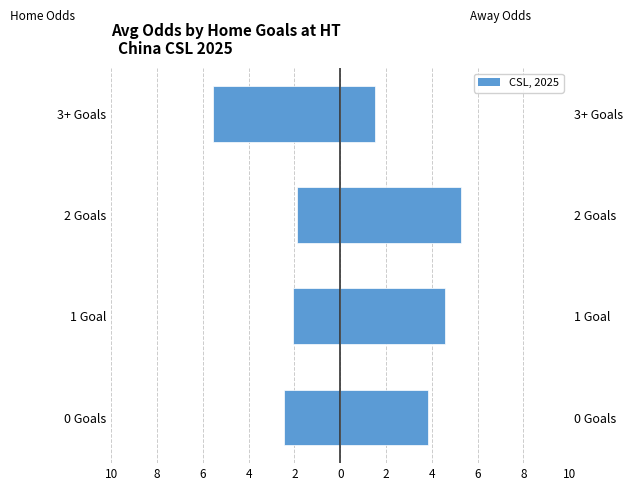

What is the value of the Avg Home Odds bar at the 1st from the left?

-2.4